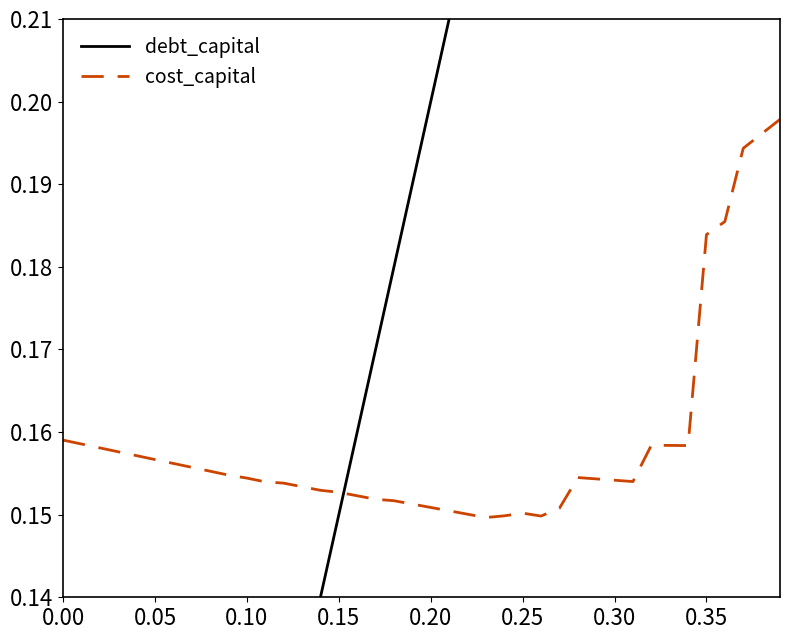

What is the value of the cost_capital point at the 38th from the left?

0.2